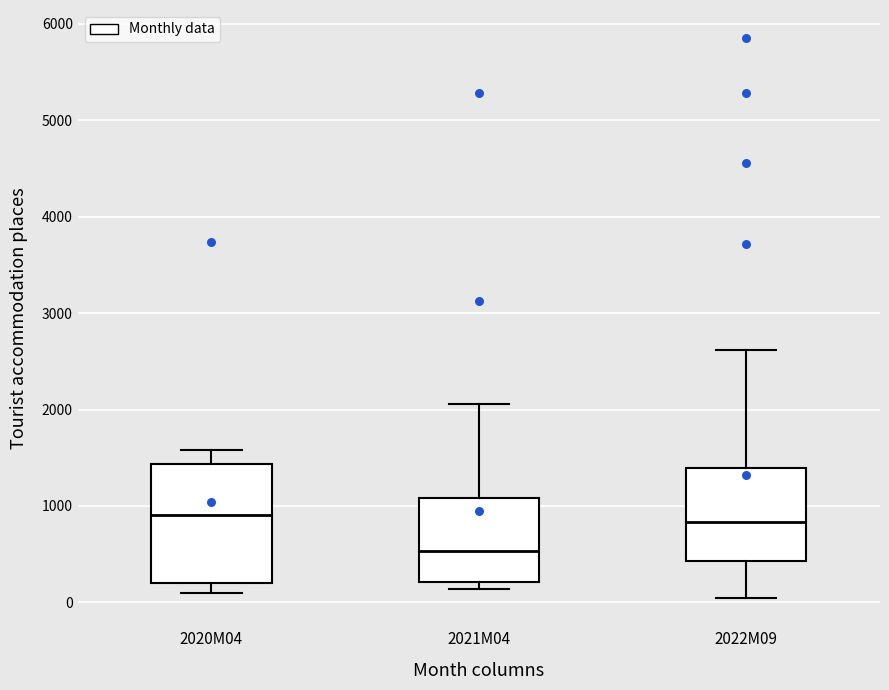

Where does the lower whisker of the box for 2022M09 end on the y-axis? The values are not printed on the chart, so give them approximately, as read against the axis.

0